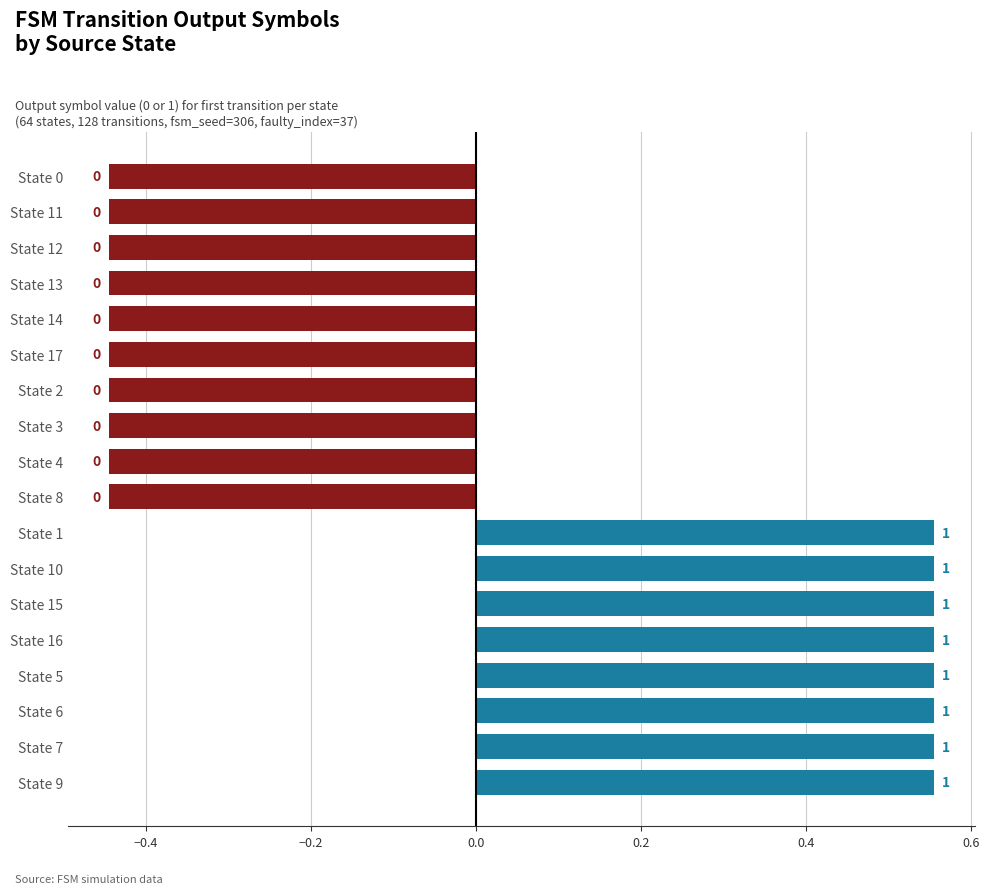

How many bars are there in total?

18